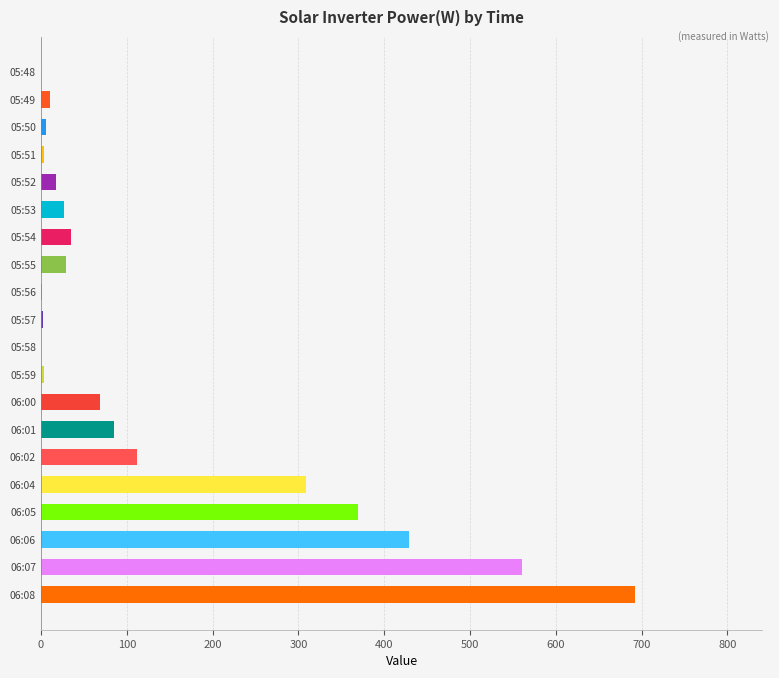

At which category does the chart reach its peak across all series?

06:08